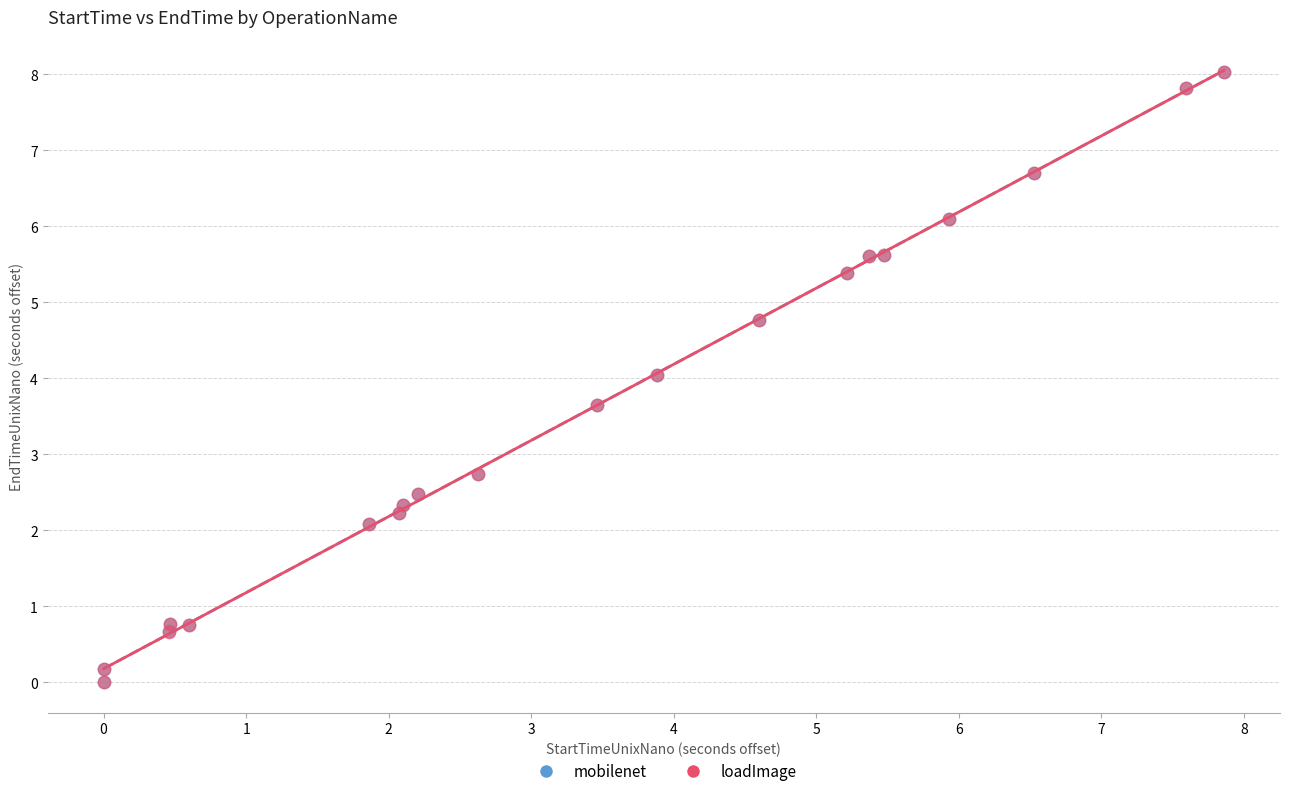

Which series has the largest Y range (max minus min)?

loadImage